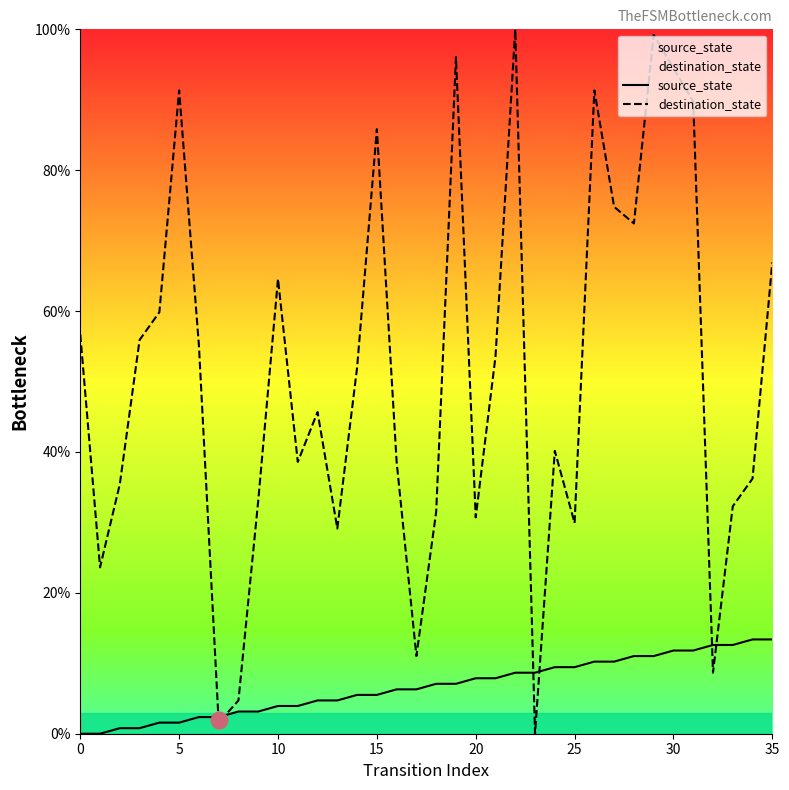

Rank the series at 30 from highest to lowest value.

destination_state, source_state